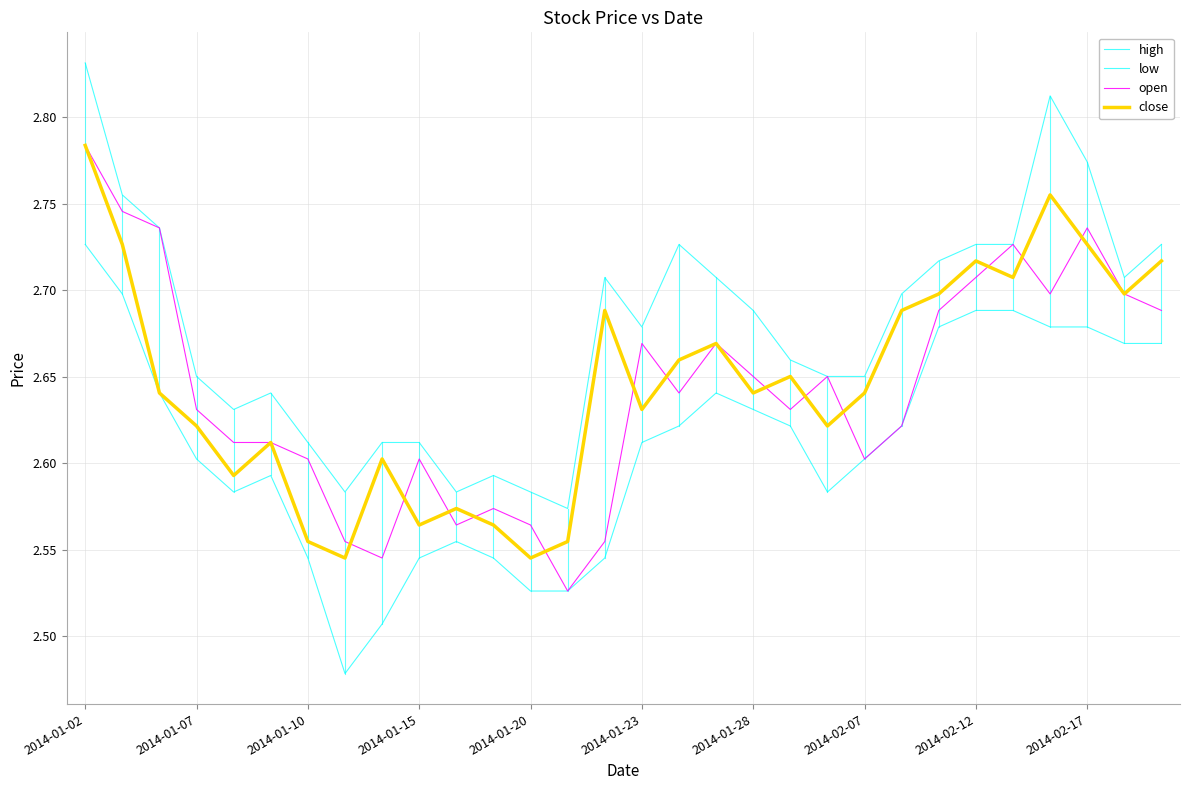

In low, how many points are higher than both neighbors (excluding endpoints)?

3